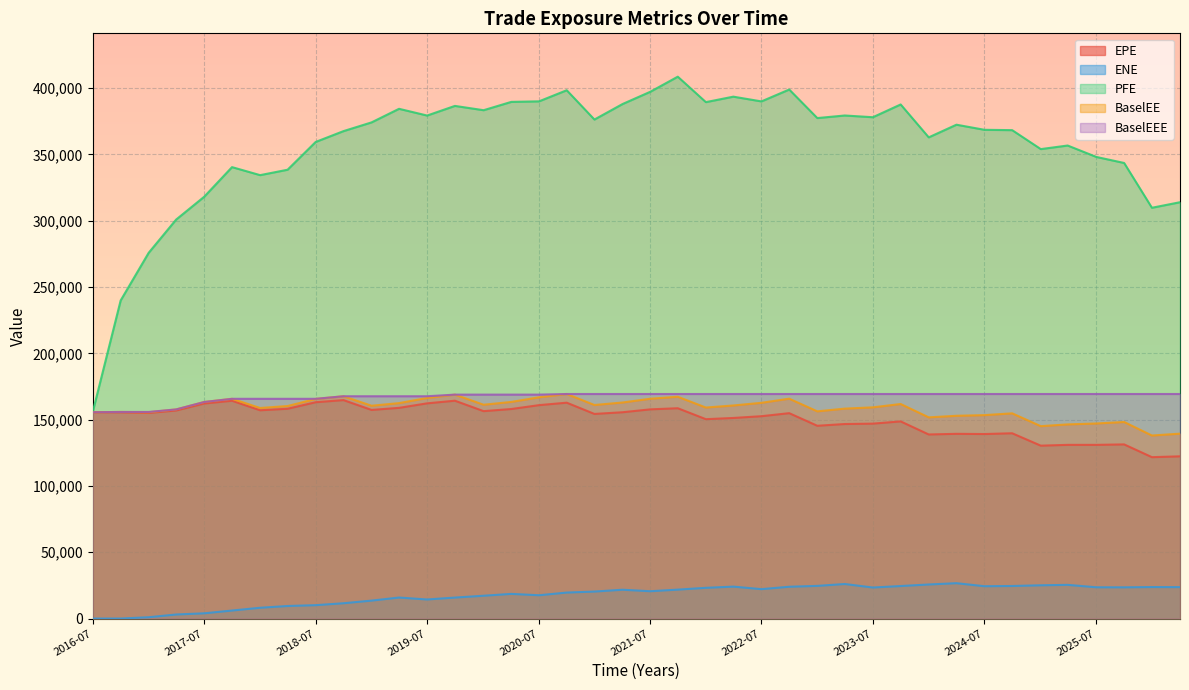

How many lines are shown in the chart?

5